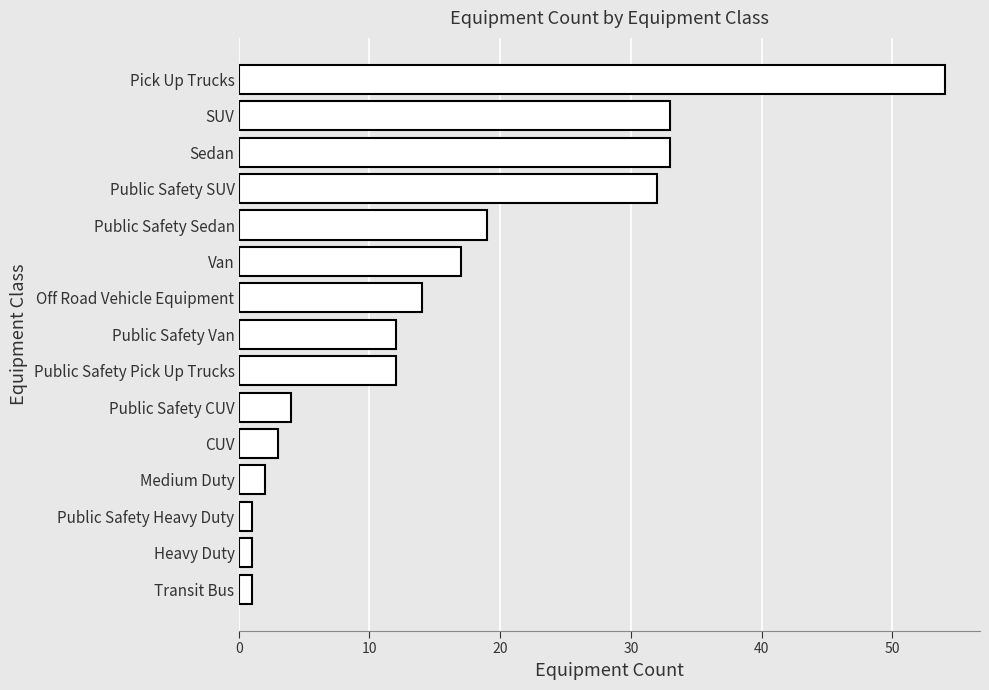

What is the sum of the values at Public Safety Pick Up Trucks and Sedan?

45